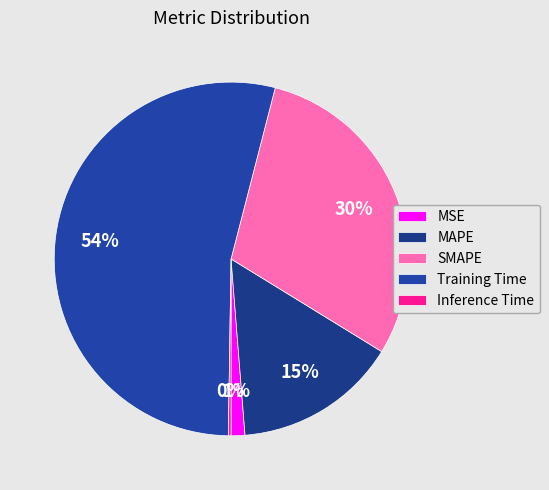

Between MSE and SMAPE, which is larger?

SMAPE